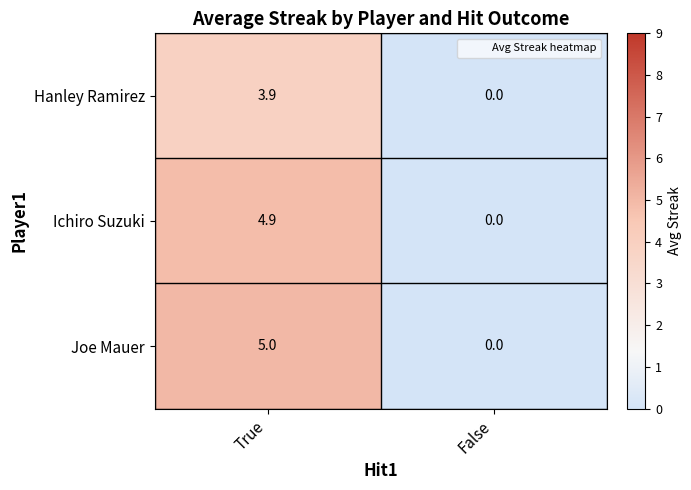

Reading right to left, extract all data points from this chart.

Hanley Ramirez: 0.0	3.9
Ichiro Suzuki: 0.0	4.9
Joe Mauer: 0.0	5.0